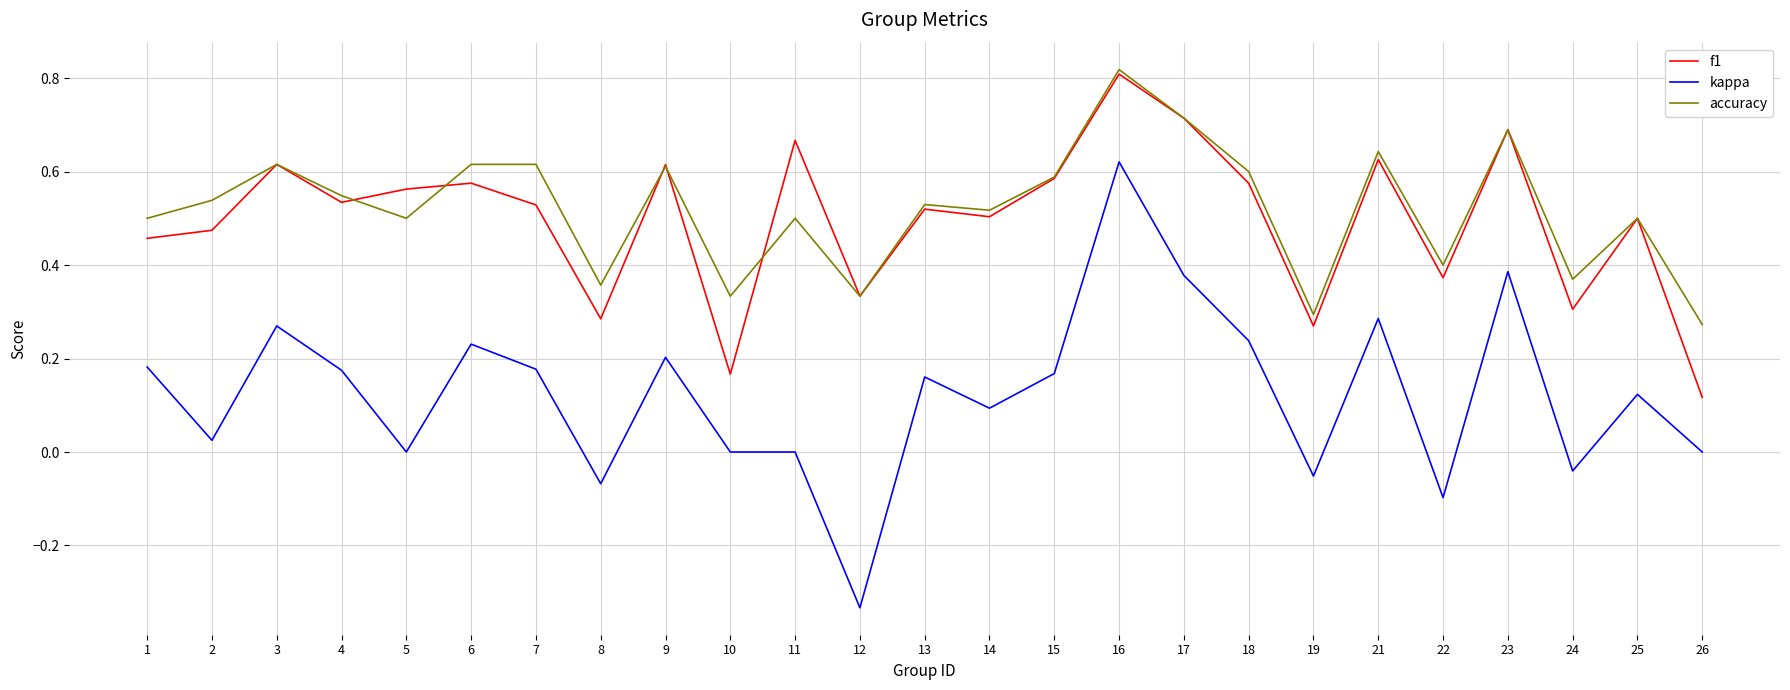

Which series has the largest total across all categories?

accuracy